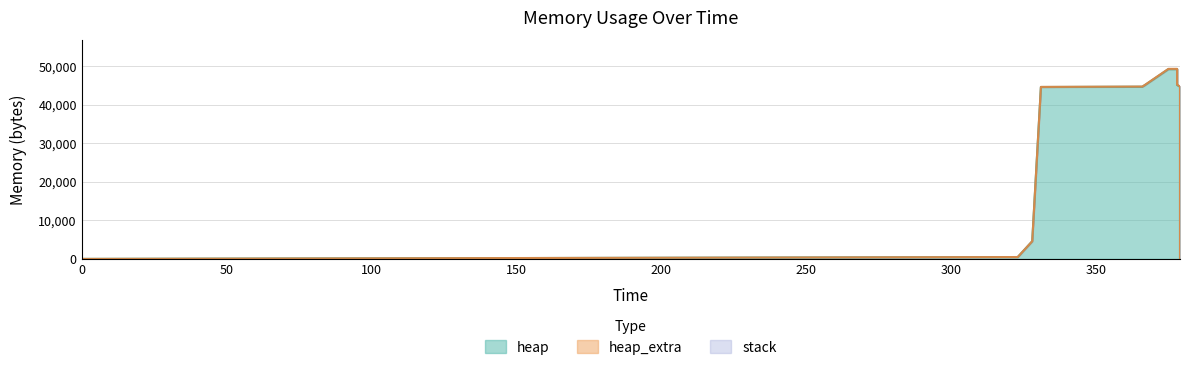

How many lines are shown in the chart?

3